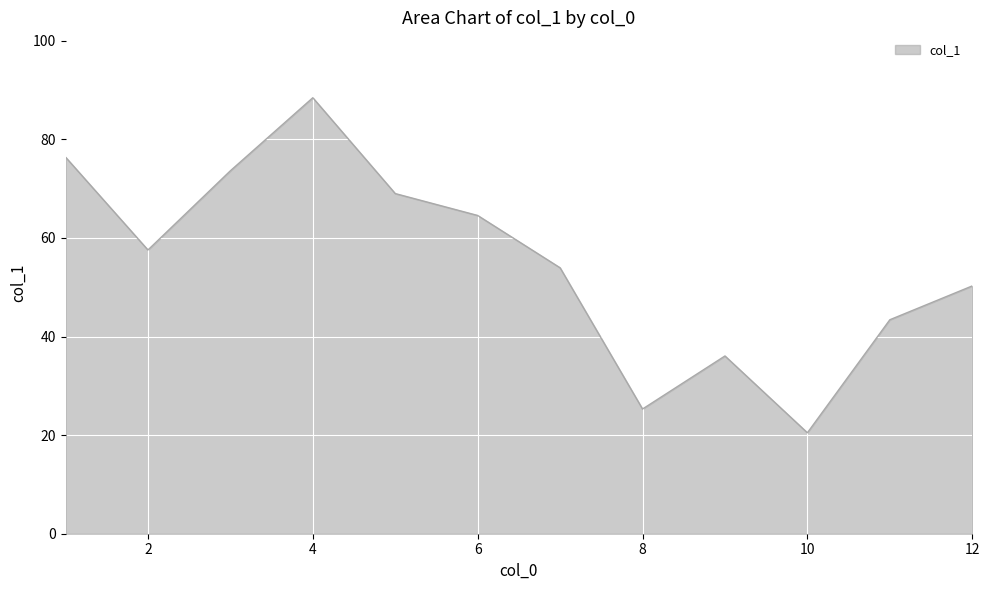

How many lines are shown in the chart?

1